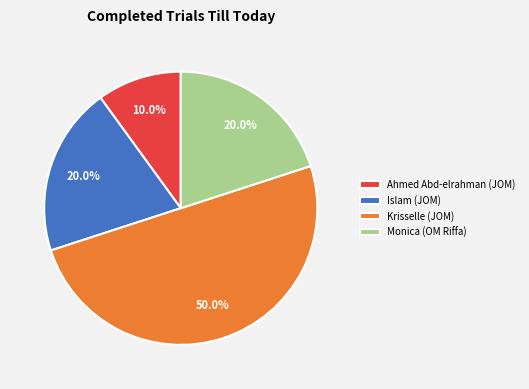

What is the largest slice in the pie chart?

Krisselle (JOM)